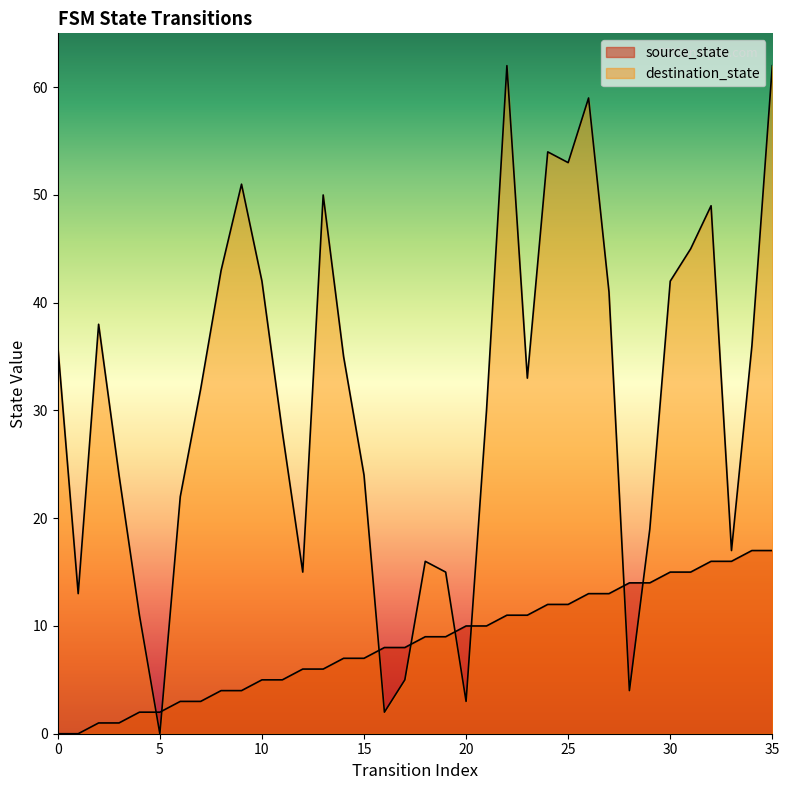

True or false: source_state has a value of 8 at 24.

False